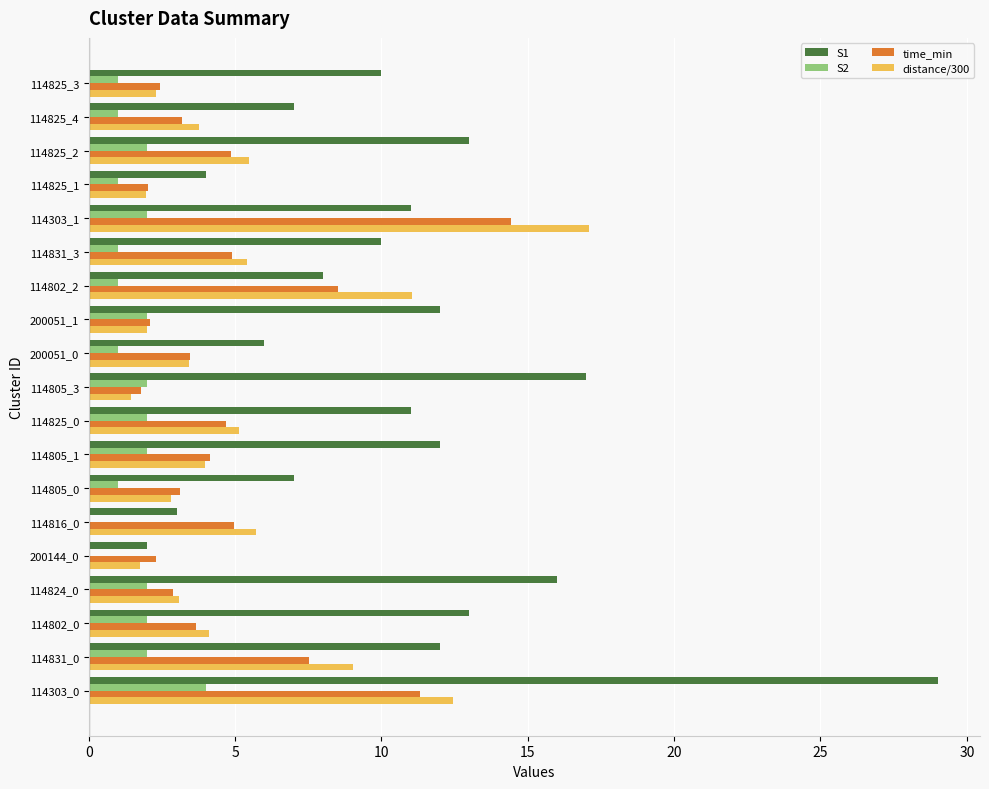

What is the sum of all S1 values?

203.0